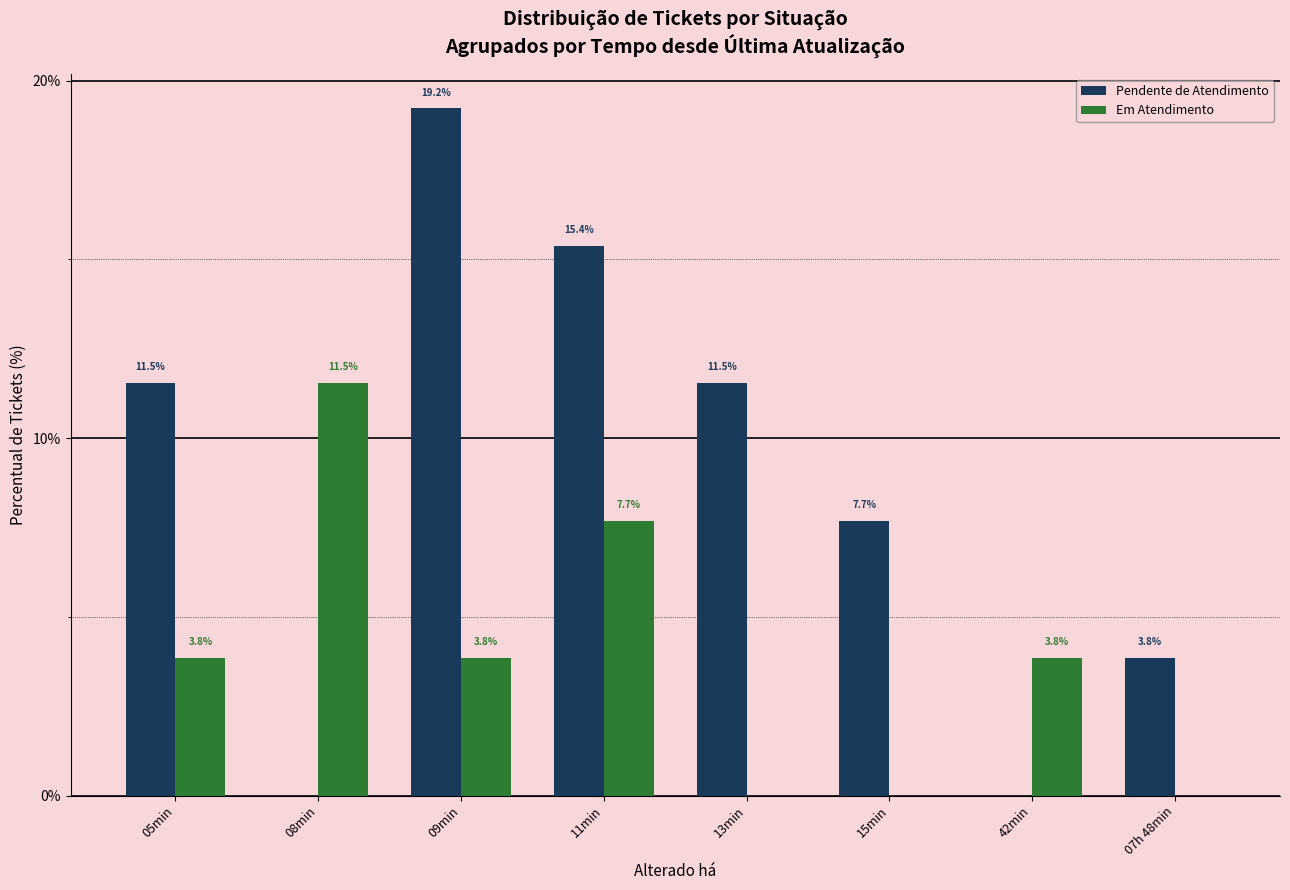

At which label does Em Atendimento first exceed 3?

05min